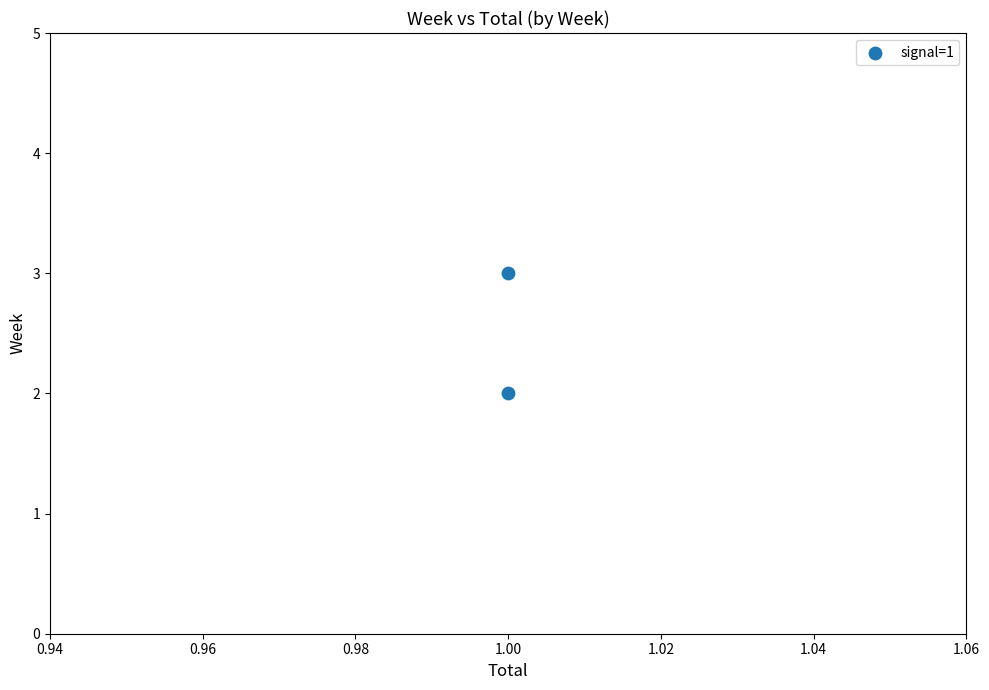

Count the number of points in this scatter plot.

2